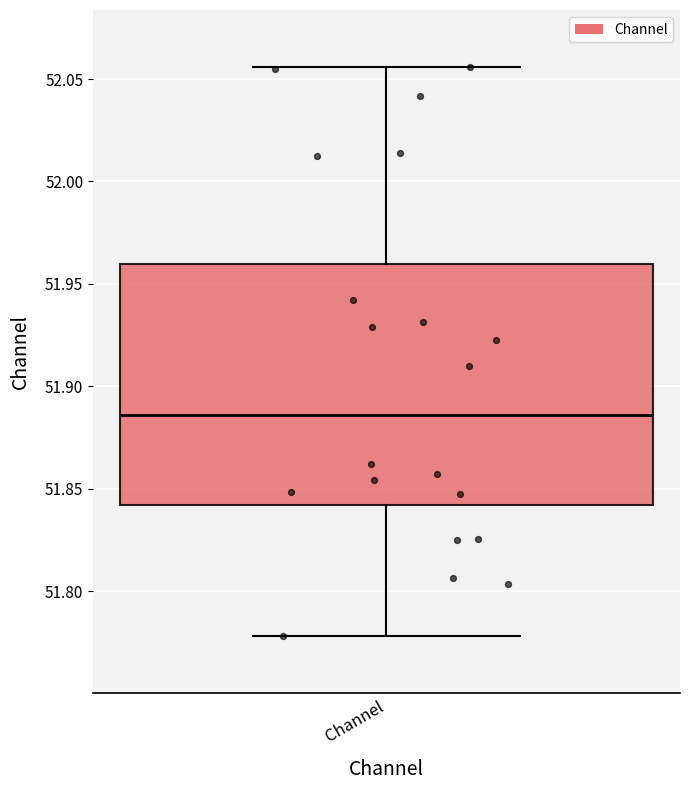

Read this box plot against the y-axis: the position of the median line, the range covered by the box, and the ends of both whiskers. The values are not printed on the chart, so give them approximately, as read against the axis.

median 51.885, box 51.840 to 51.960, whiskers 51.780 to 52.055